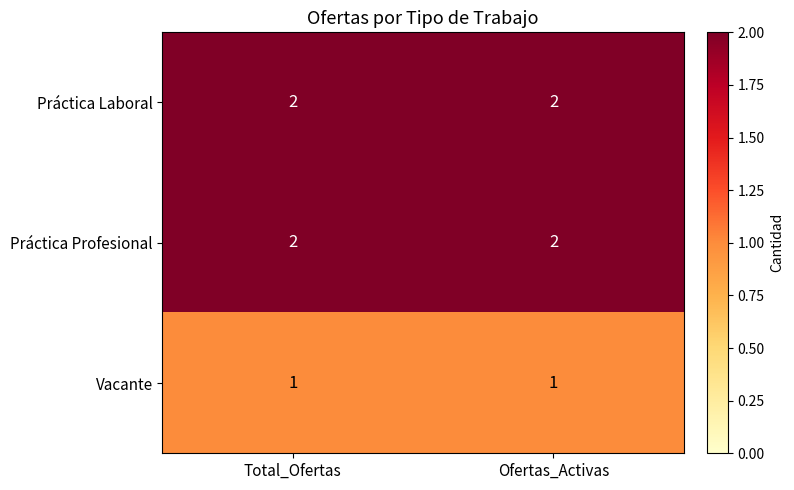

What is the sum of the Práctica Profesional values at Ofertas_Activas and Total_Ofertas?

4